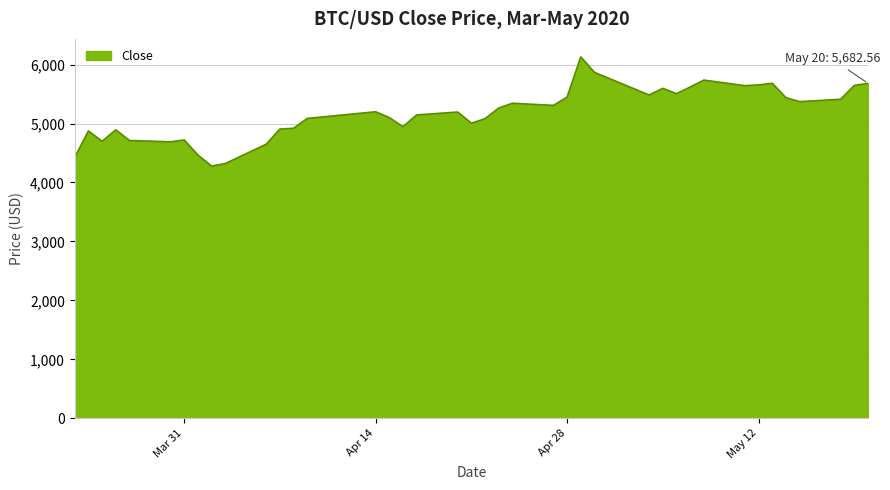

What is the minimum value shown in the chart?

4278.9